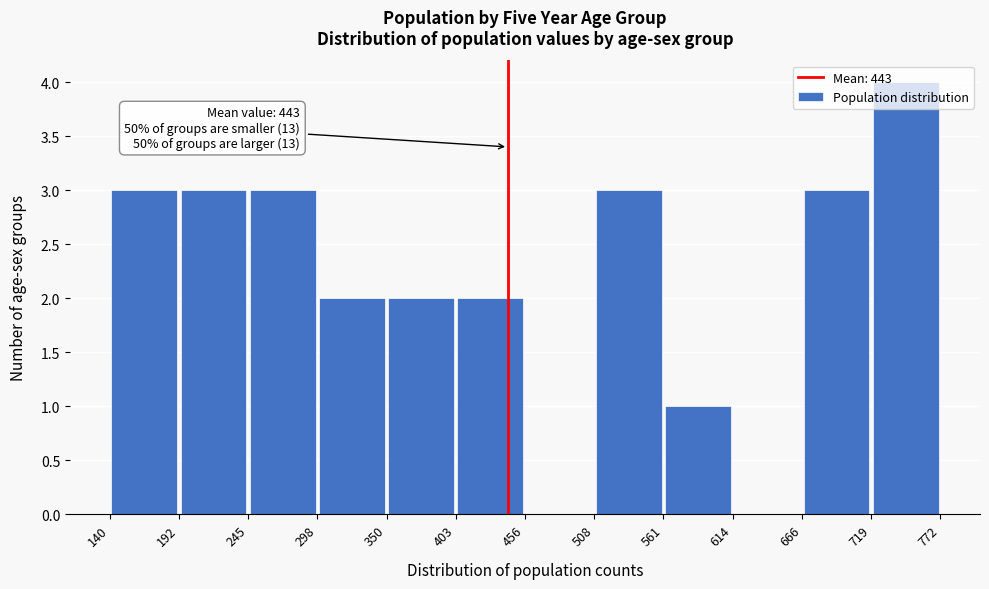

Which range on the x-axis has the tallest bar?

719 to 772